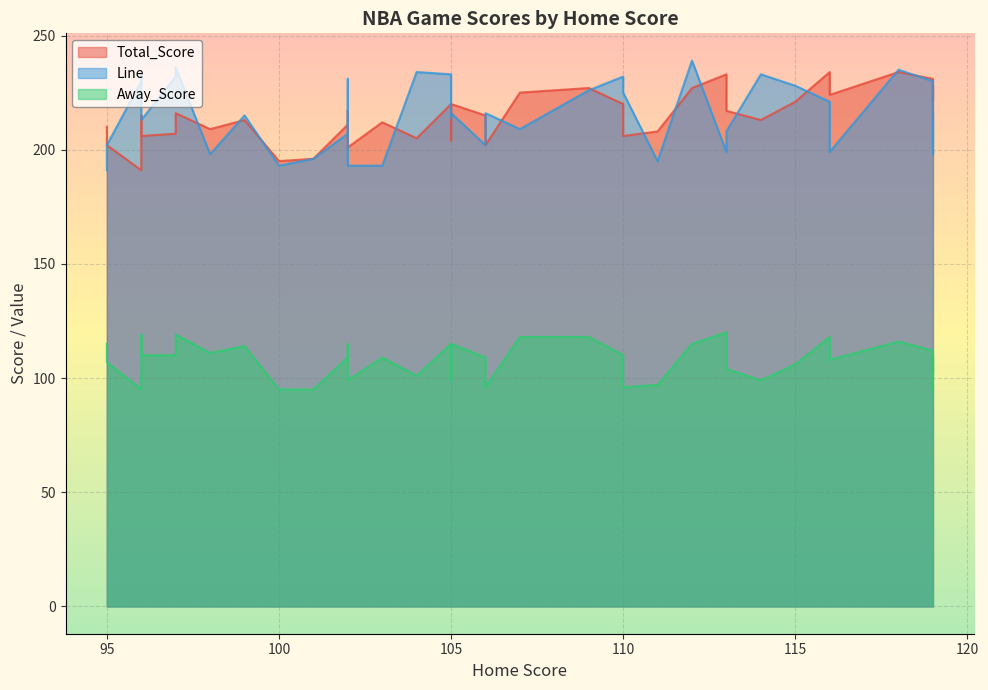

What is the sum of the Away_Score values at 8 and 24?

226